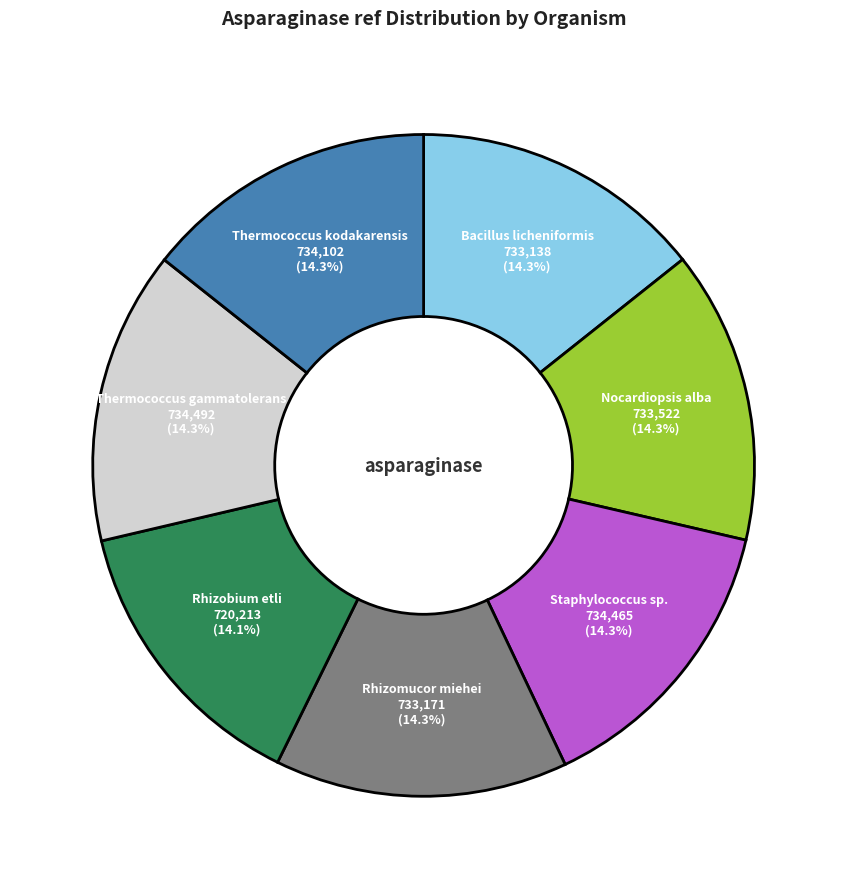

What percentage is NOT represented by Bacillus licheniformis?

85.7%